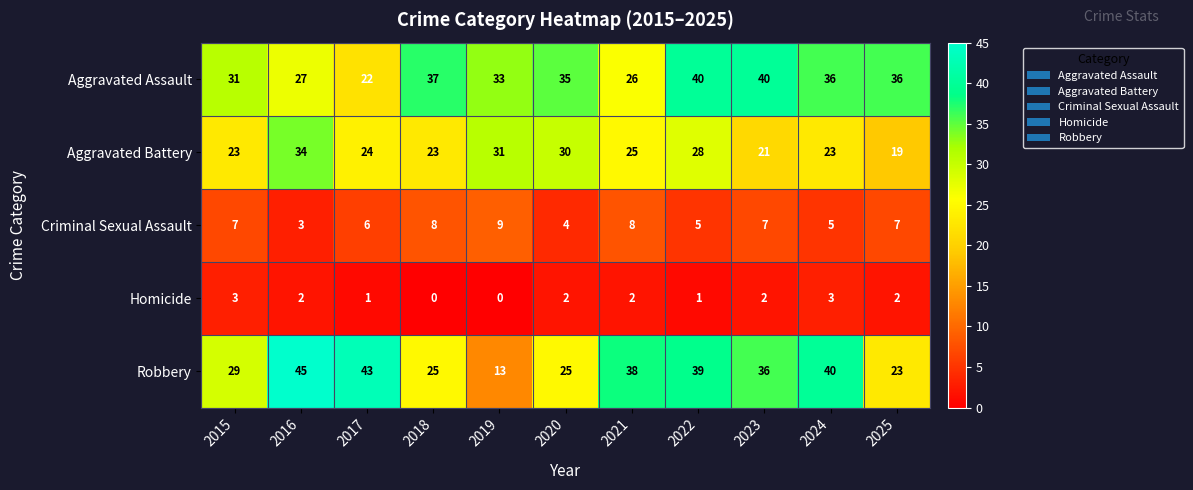

Is it true that Robbery equals 26 at 2024?

False